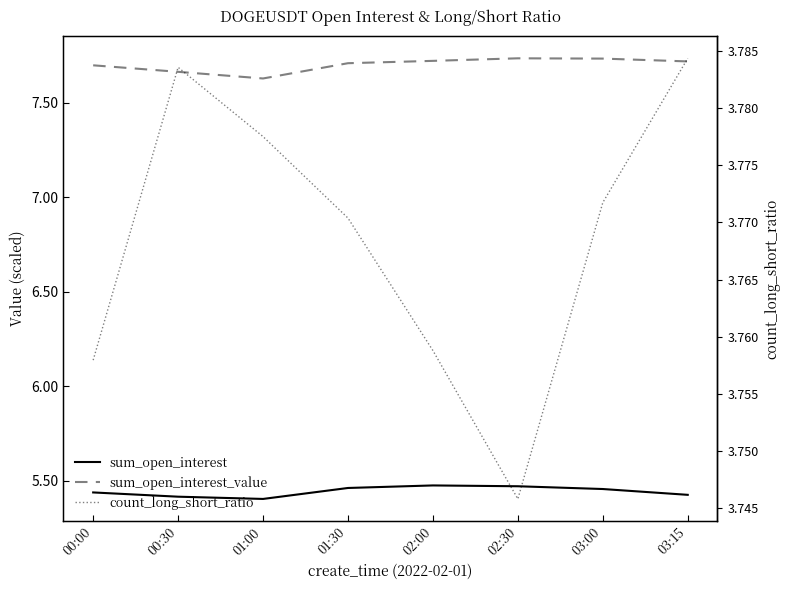

Which series changed the most between 00:30 and 03:15?

sum_open_interest_value